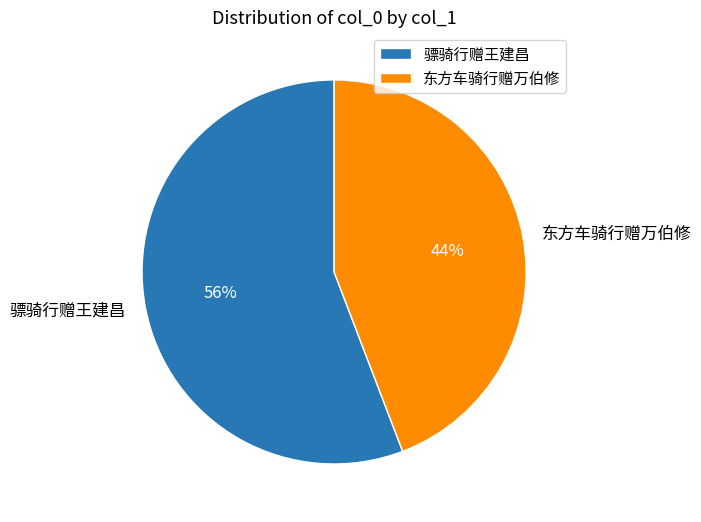

To the nearest percent, what is the difference between the 骠骑行赠王建昌 and 东方车骑行赠万伯修 slice percentages?

12%